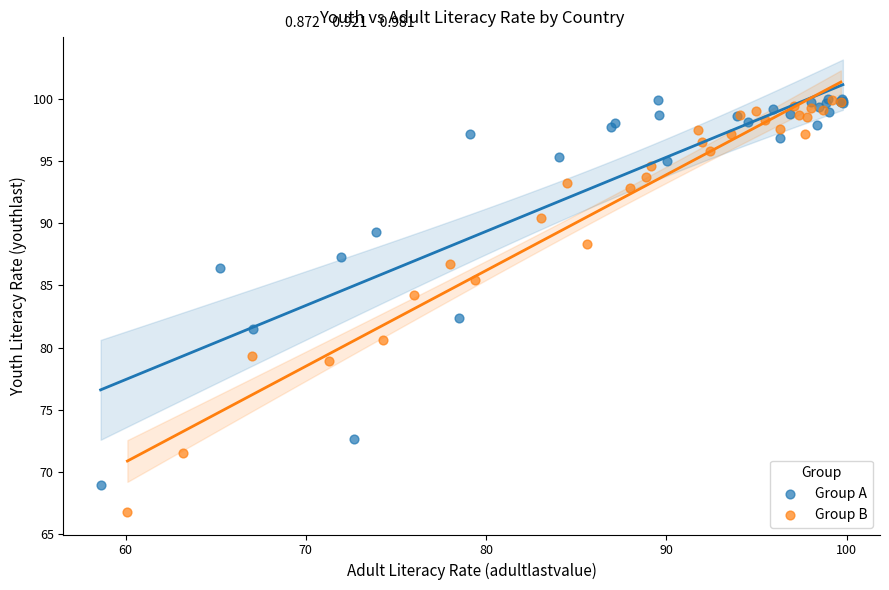

Which series contains the lowest Y value?

Group B